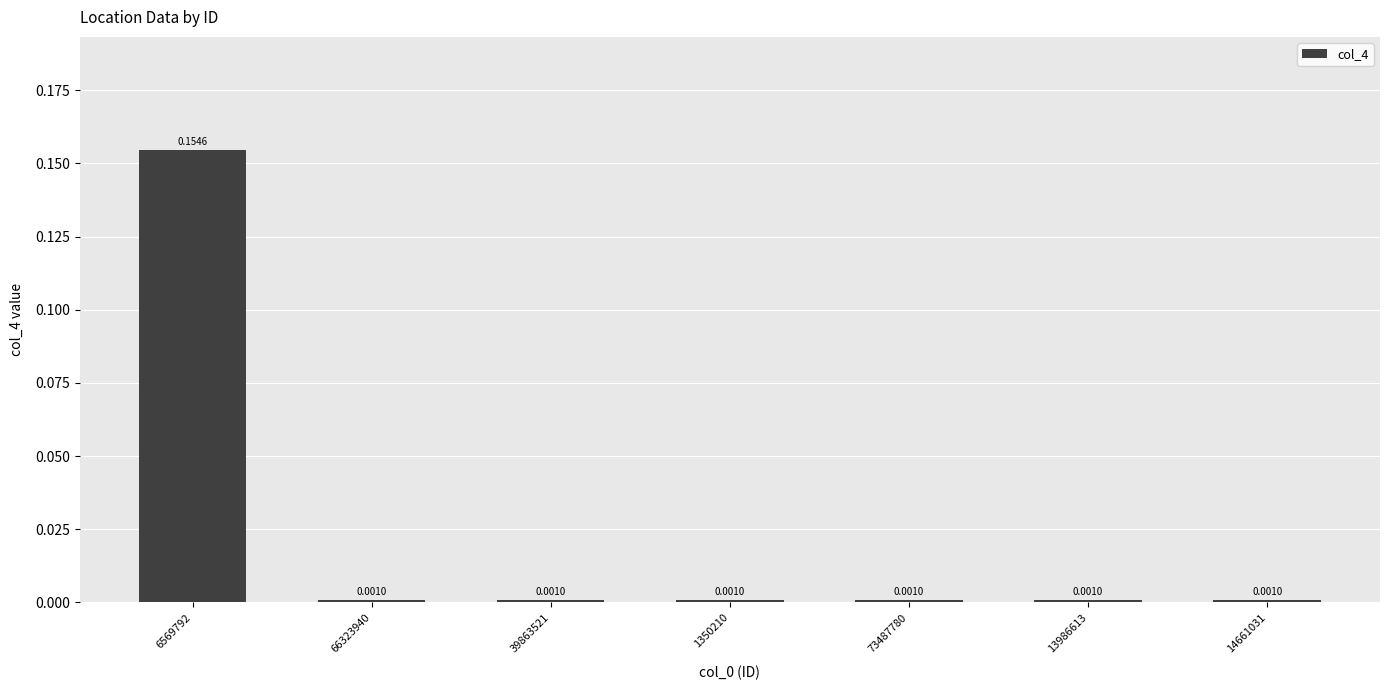

Which has a higher value, 6569792 or 1350210?

6569792